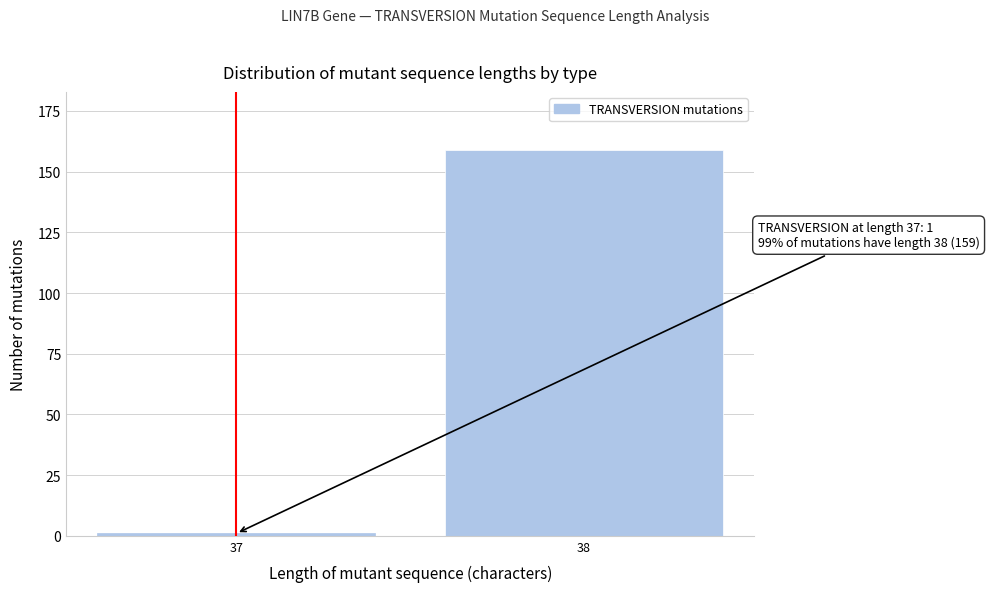

Reading left to right, extract all data points from this chart.

37=1	38=159